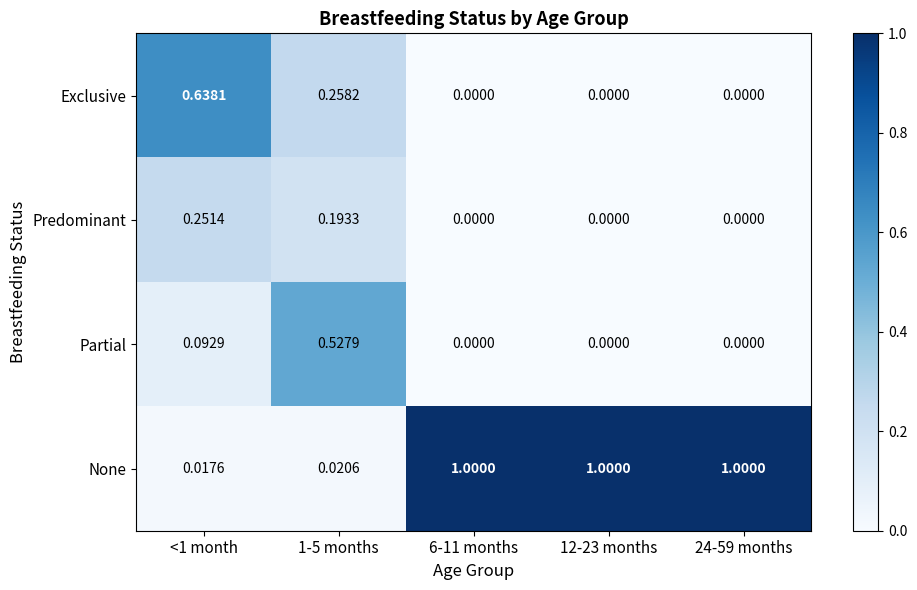

Rank the series by their maximum value, from lowest to highest.

Predominant, Partial, Exclusive, None